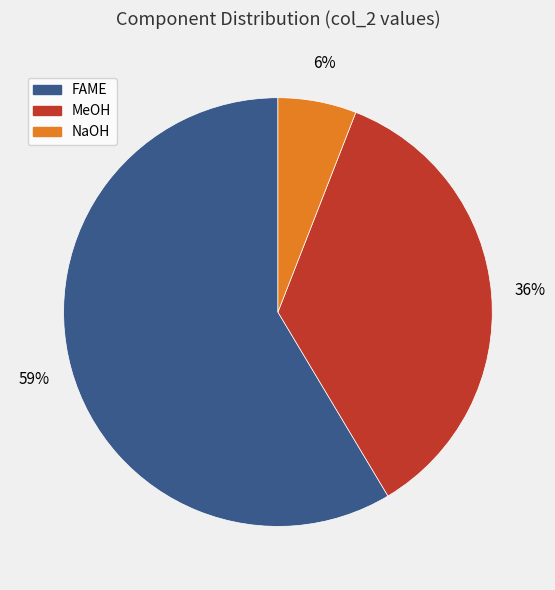

Count the number of slices in the pie.

3